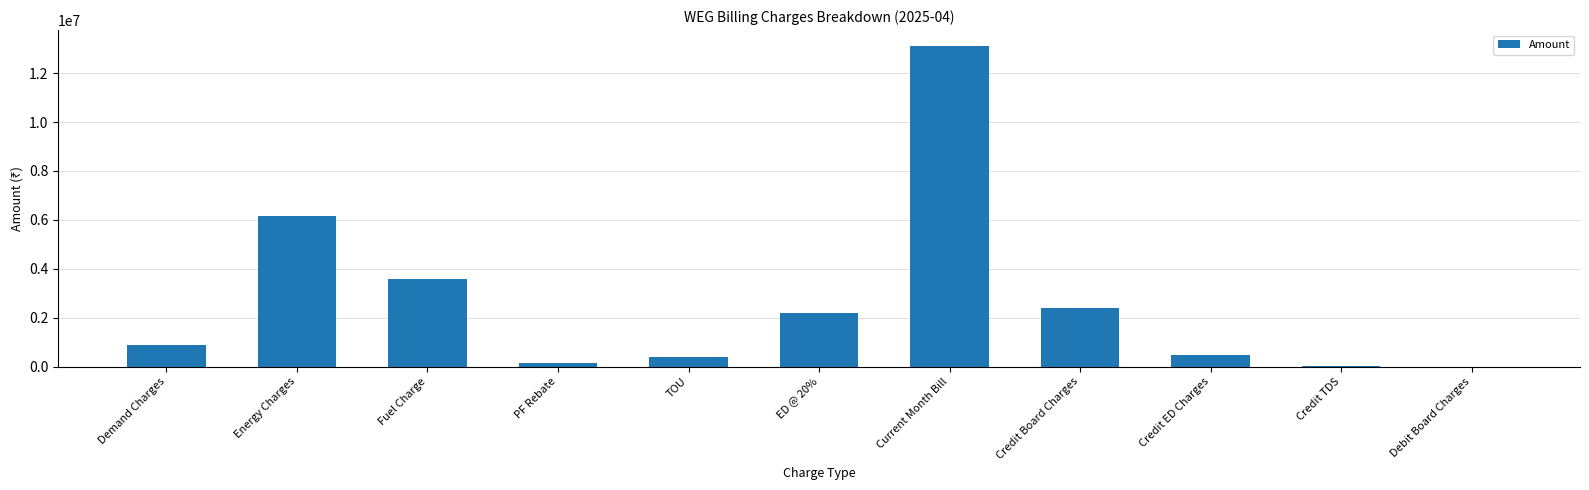

The chart shows a value of 3599510.6 at Fuel Charge. True or false?

True